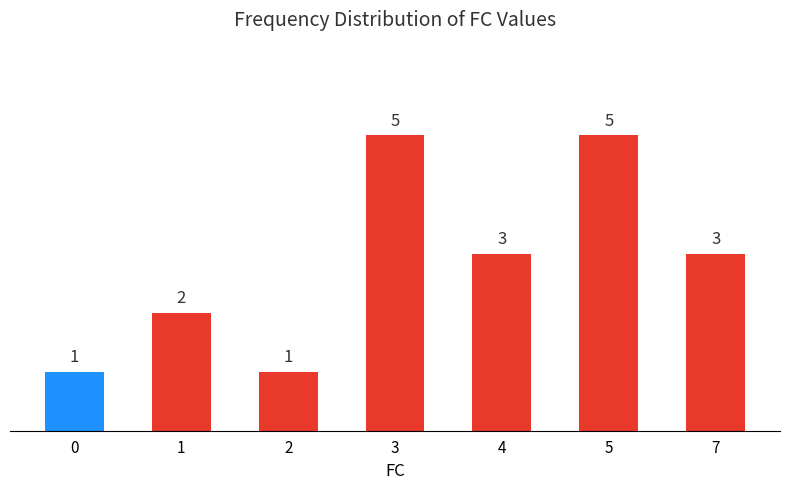

True or false: the data shows 5 at 4.

False